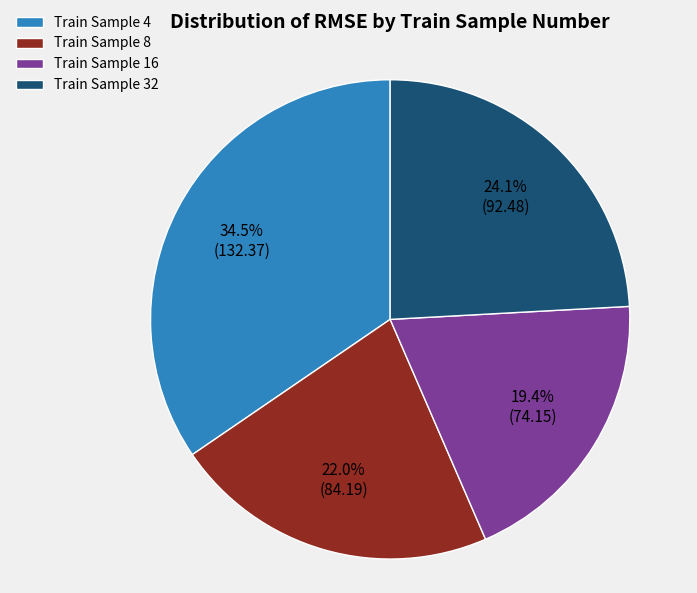

What is the smallest slice in the pie chart?

Train Sample 16